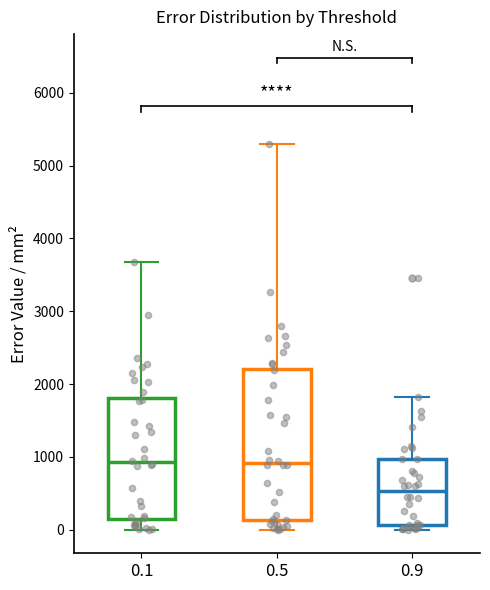

Reading left to right, read every box against the y-axis: the position of its median line, the range the box covers, and the ends of its whiskers. The values are not printed on the chart, so give them approximately, as read against the axis.

0.1: median 900, box 100 to 1800, whiskers 0 to 3700
0.5: median 900, box 100 to 2200, whiskers 0 to 5300
0.9: median 500, box 100 to 1000, whiskers 0 to 1800